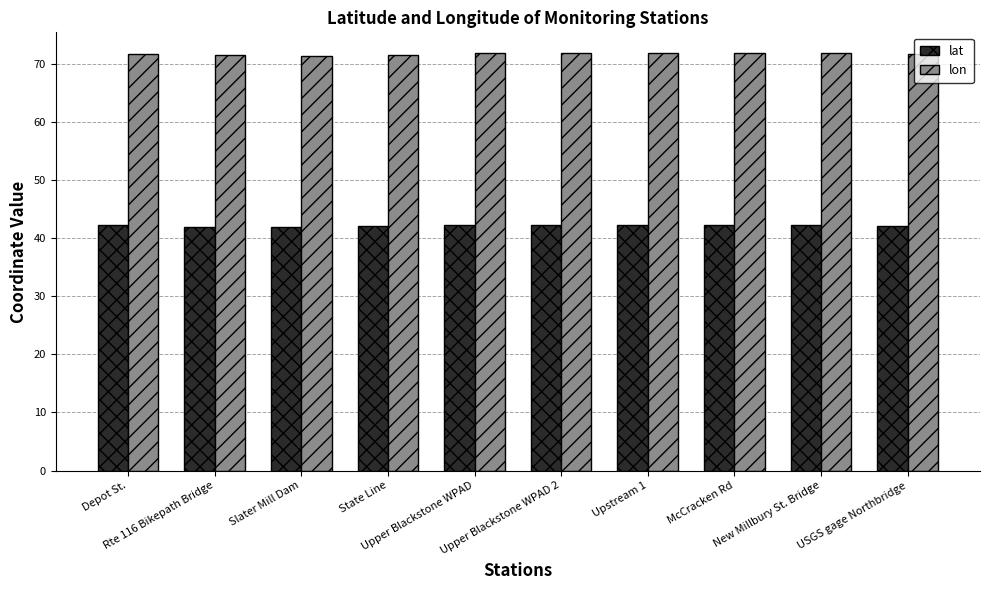

Rank the series by their maximum value, from lowest to highest.

lat, lon